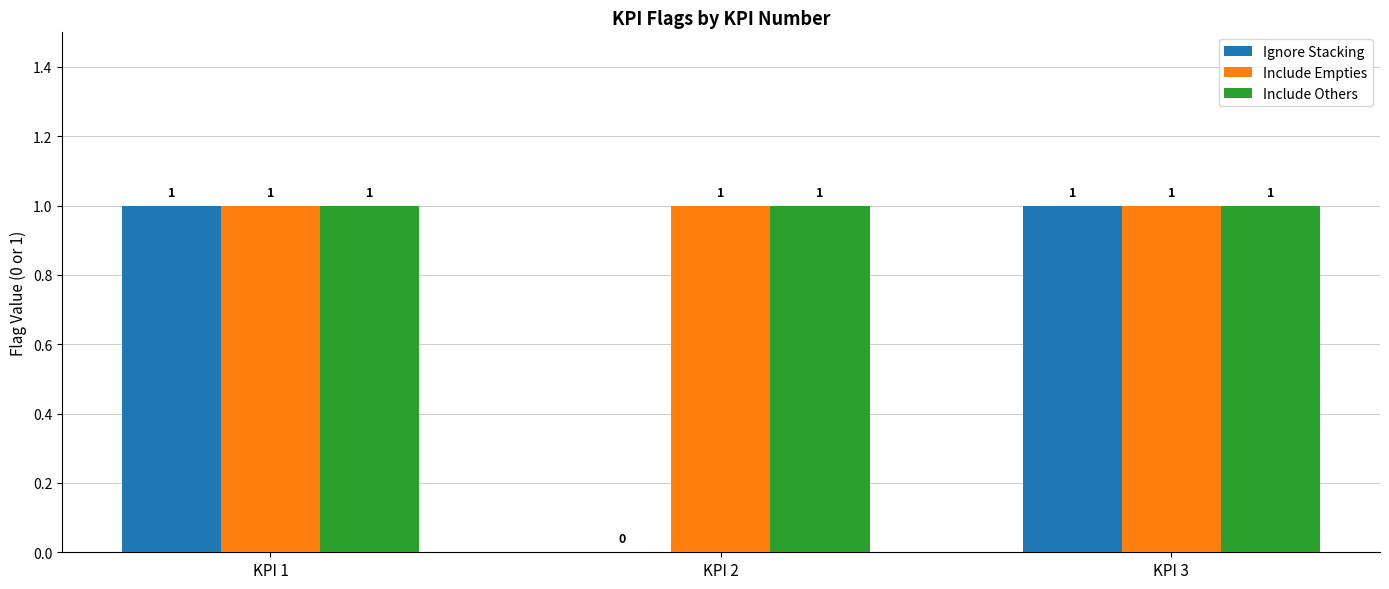

At which label is Ignore Stacking closest to 0?

KPI 2